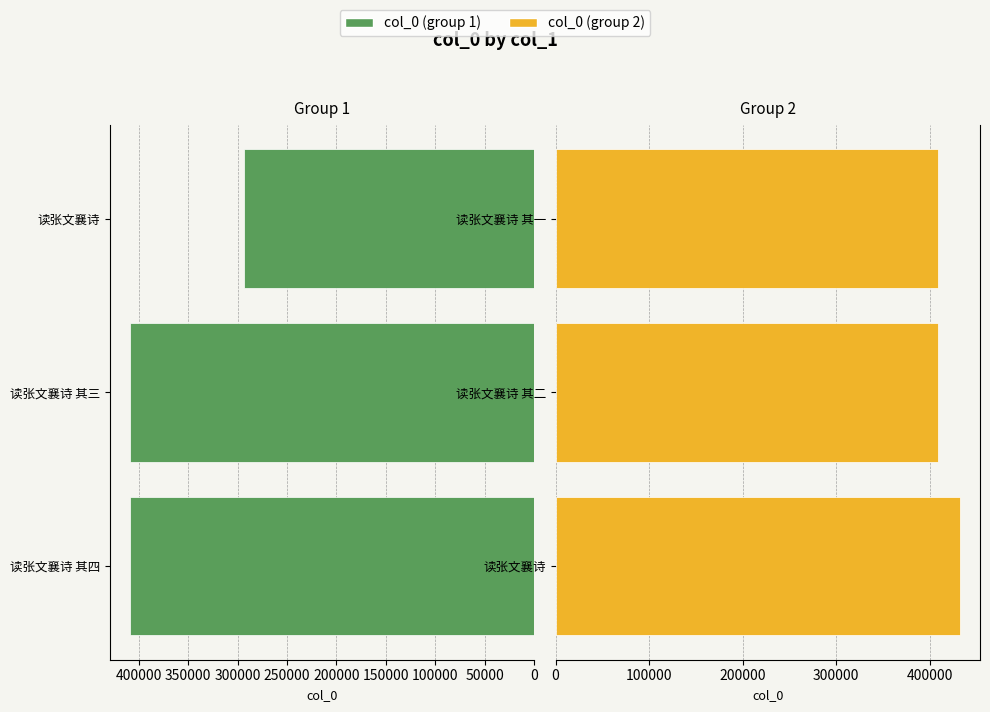

True or false: col_0 (group 2) has a value of 218026 at 读张文襄诗 其一.

False